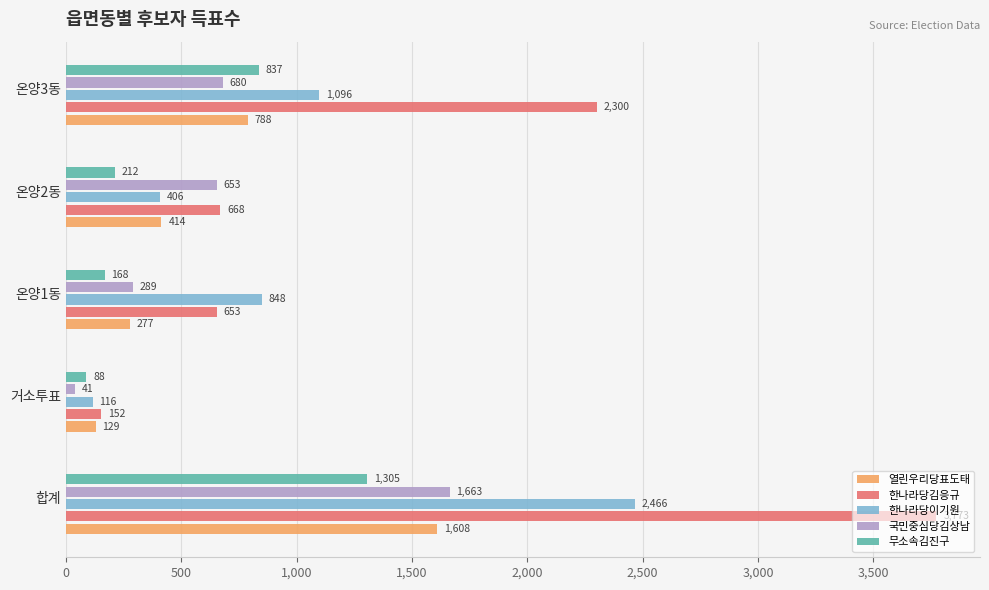

What is the difference between the maximum and minimum values in the 한나라당김응규 series?

3621